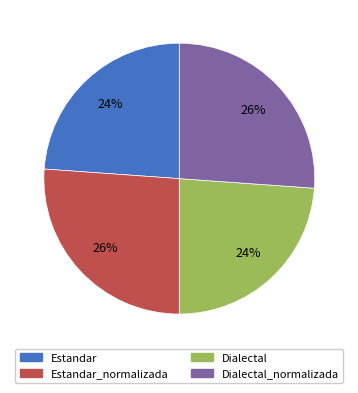

To the nearest percent, what is the difference between the largest and smallest slice percentages?

2%